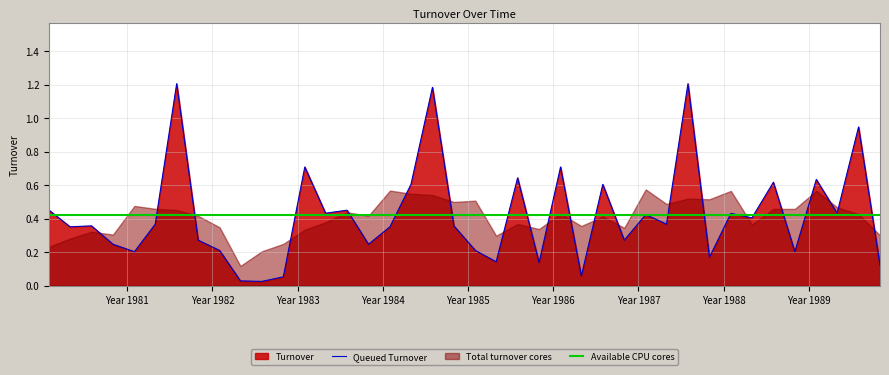

True or false: Queued Turnover has more than 0 interior local peaks.

True